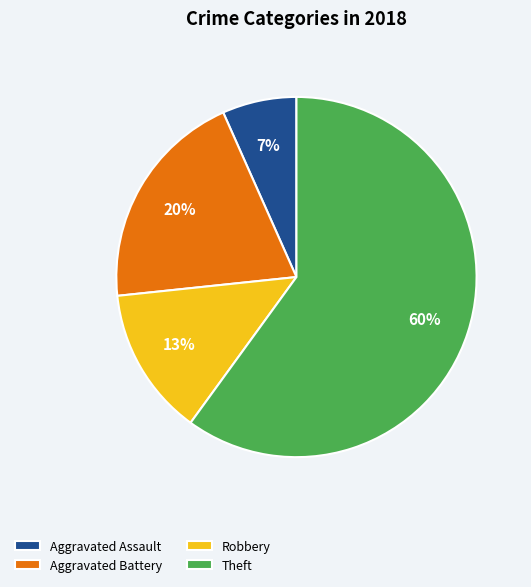

To the nearest percent, what is the average slice percentage?

25%